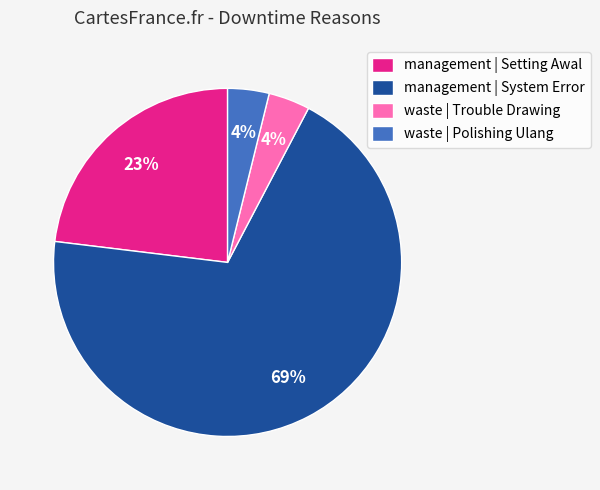

True or false: waste | Polishing Ulang accounts for 17% of the total.

False